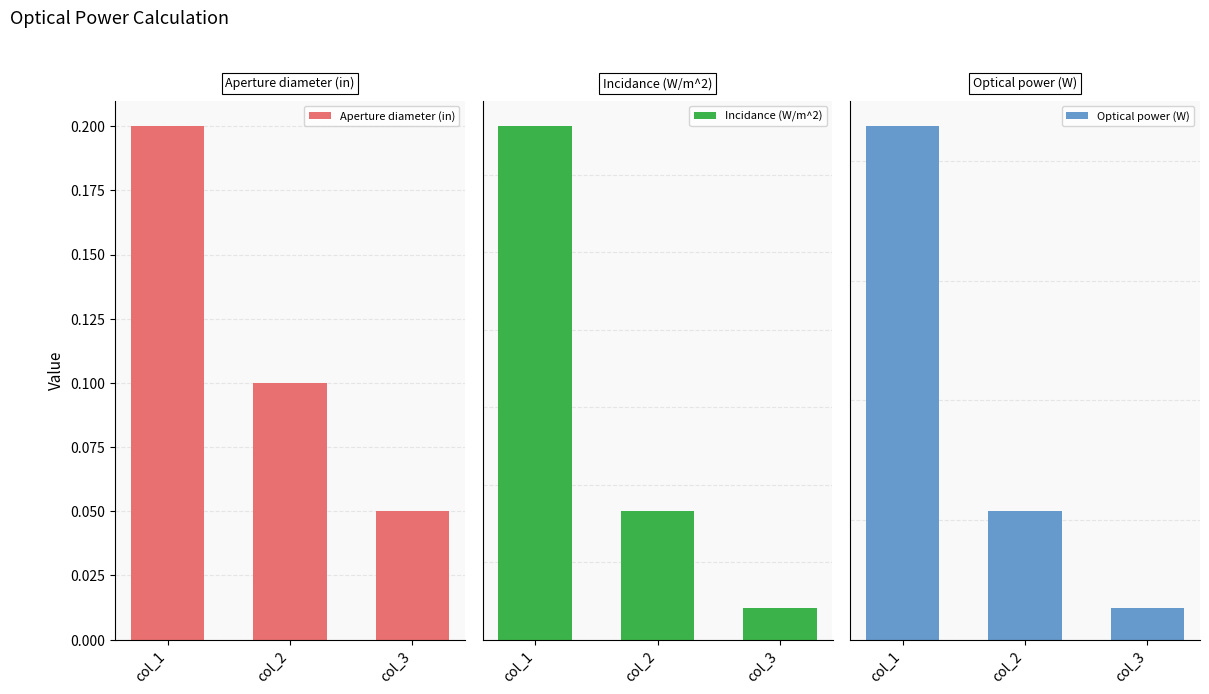

Does the chart contain stacked bars?

No